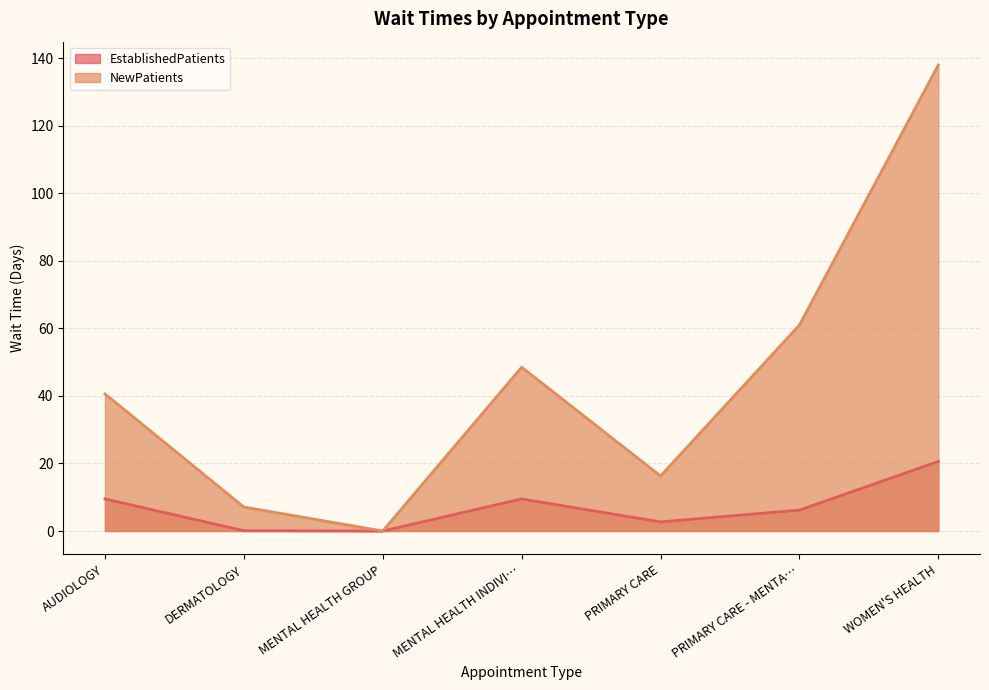

Where is NewPatients nearest to the value 69?

PRIMARY CARE - MENTA…